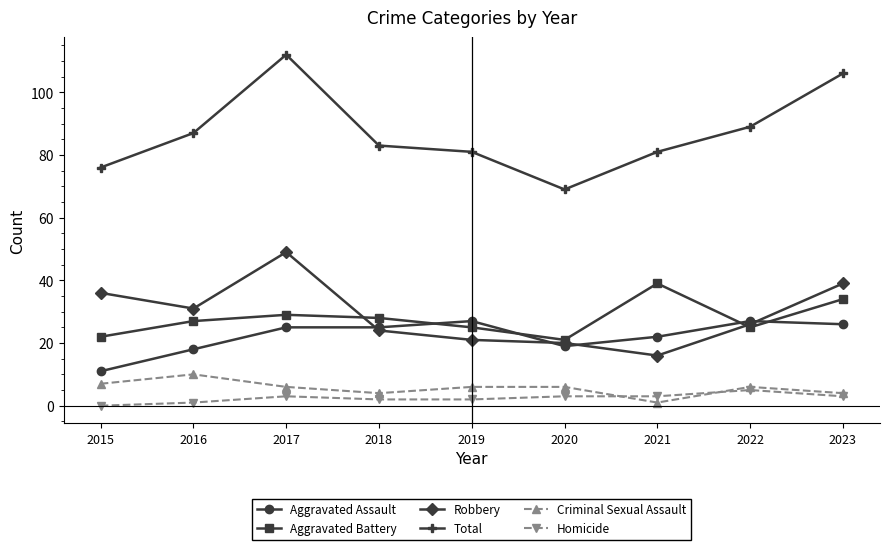

At which label is Aggravated Assault closest to 19?

2020